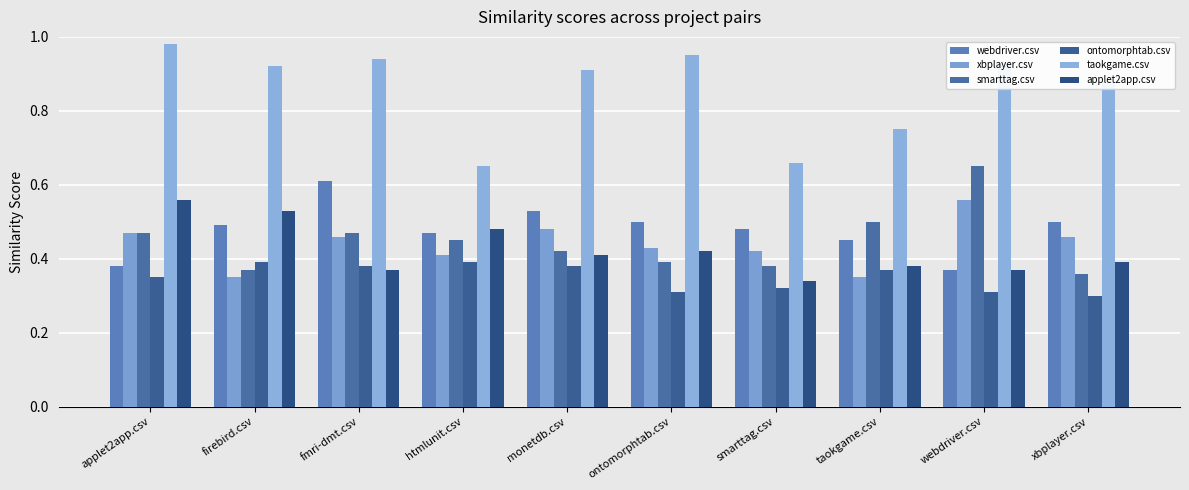

What is the highest value of the smarttag.csv series?

0.7